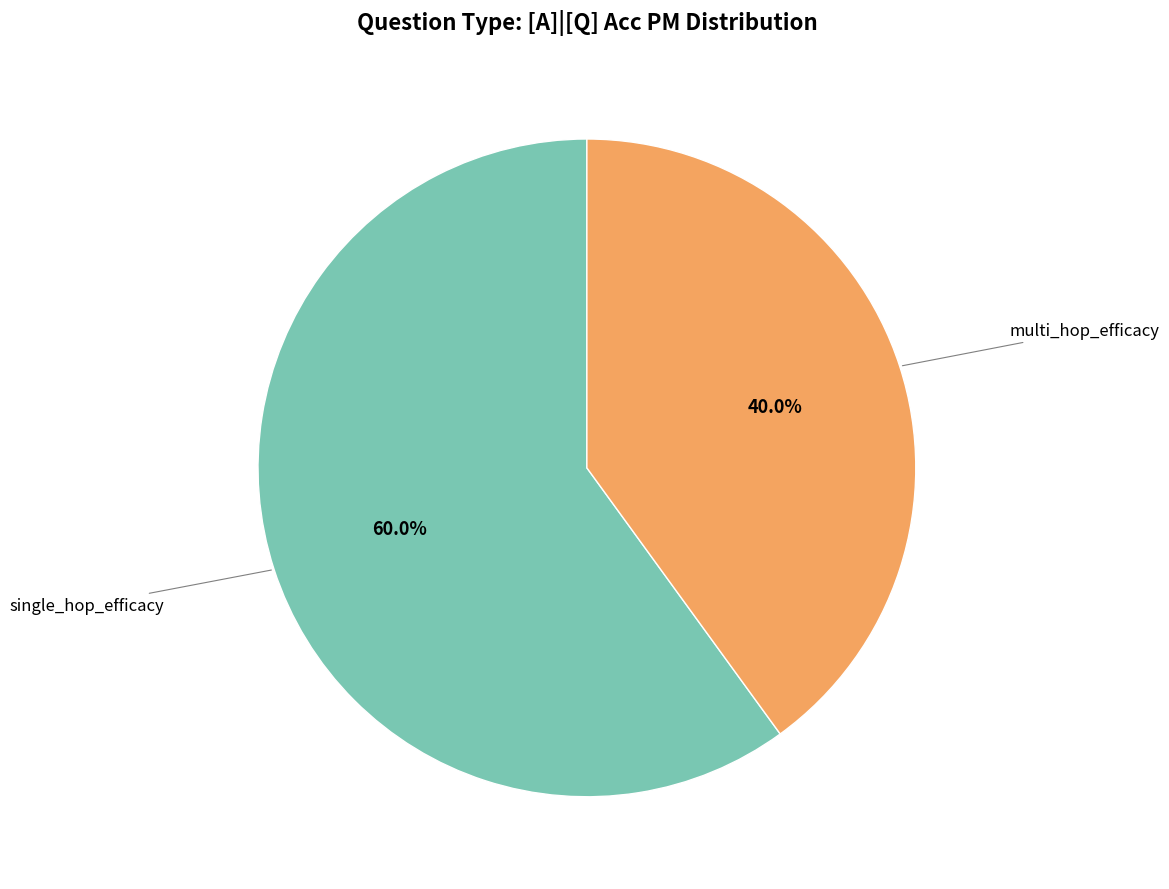

How many segments does this pie chart have?

2